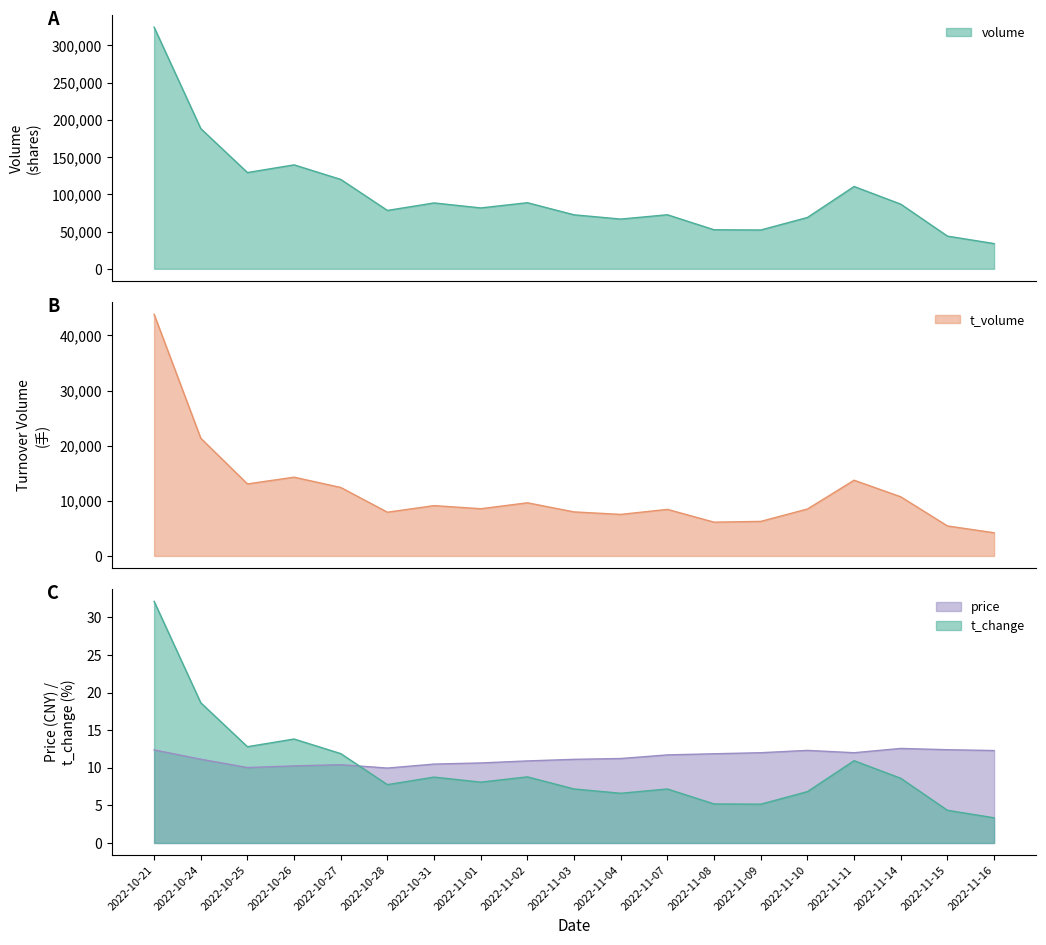

The volume series shows 119994.0 at 2022-10-27. True or false?

True